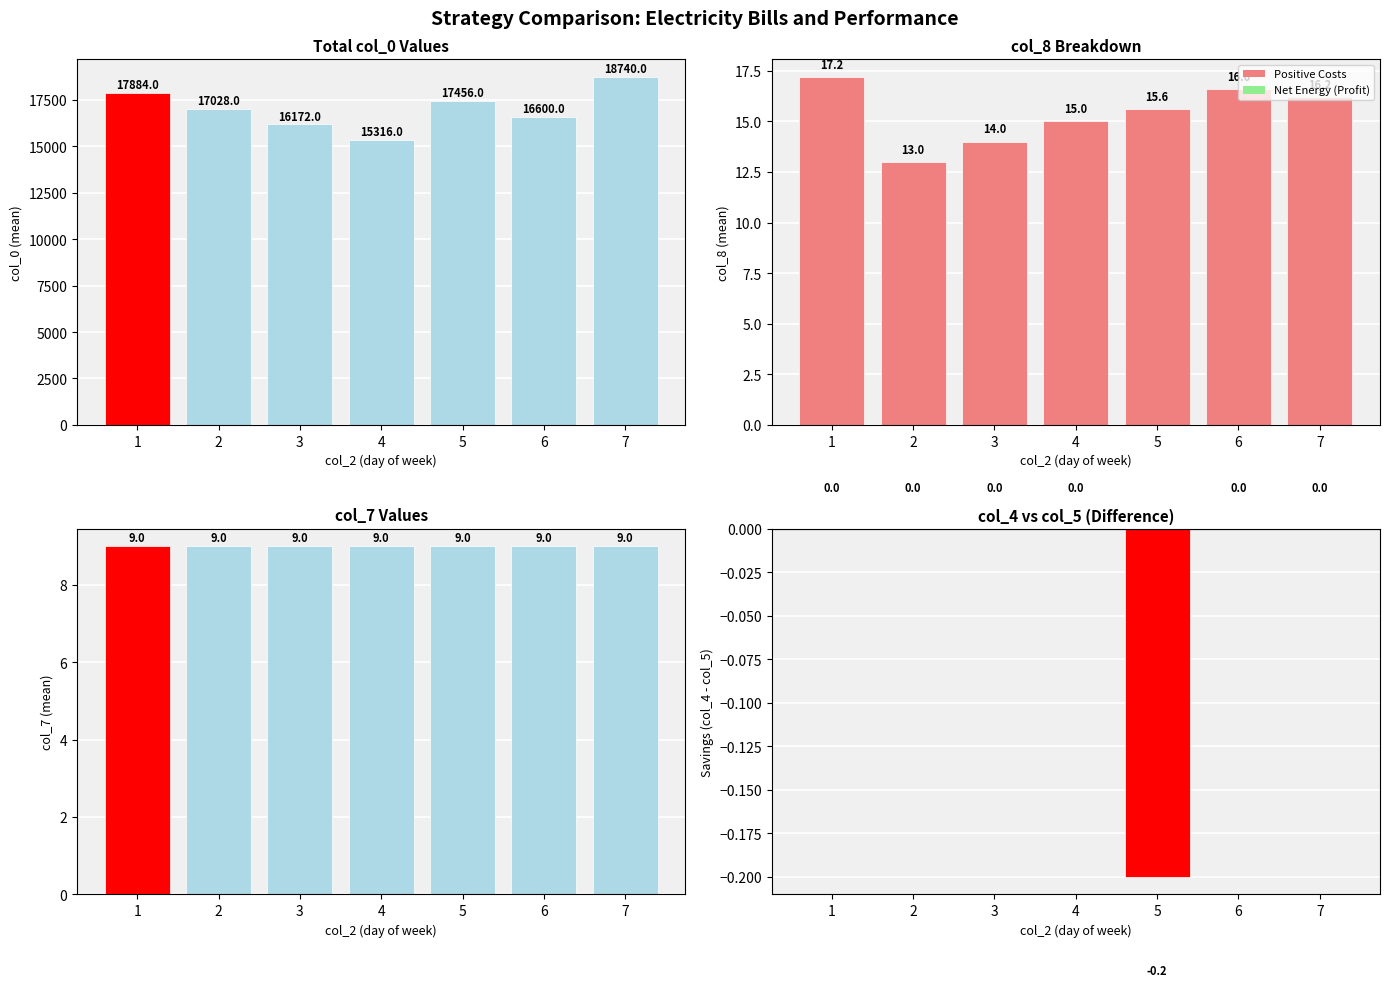

How many bars are there in each group?

4